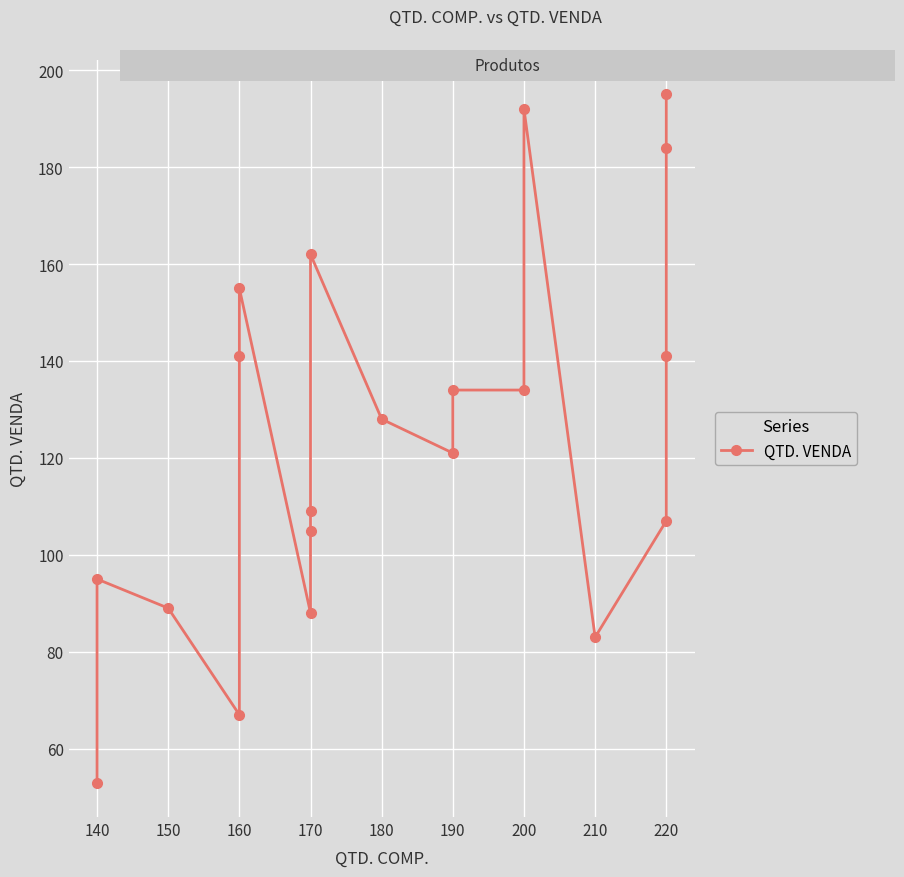

True or false: the data shows 113 at 220.

False